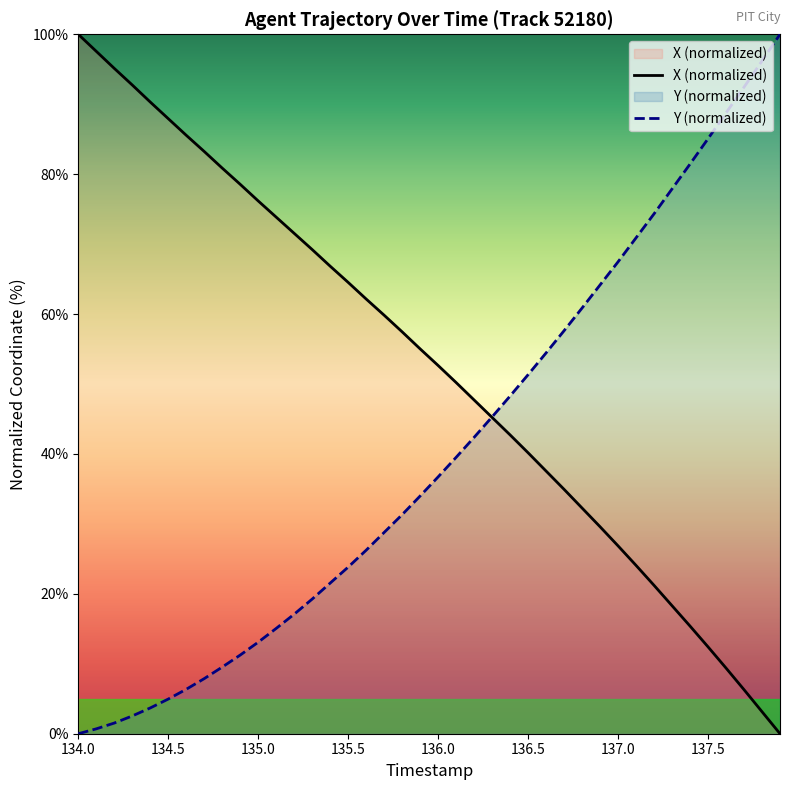

List the series in order of their peak value, highest first.

X, Y